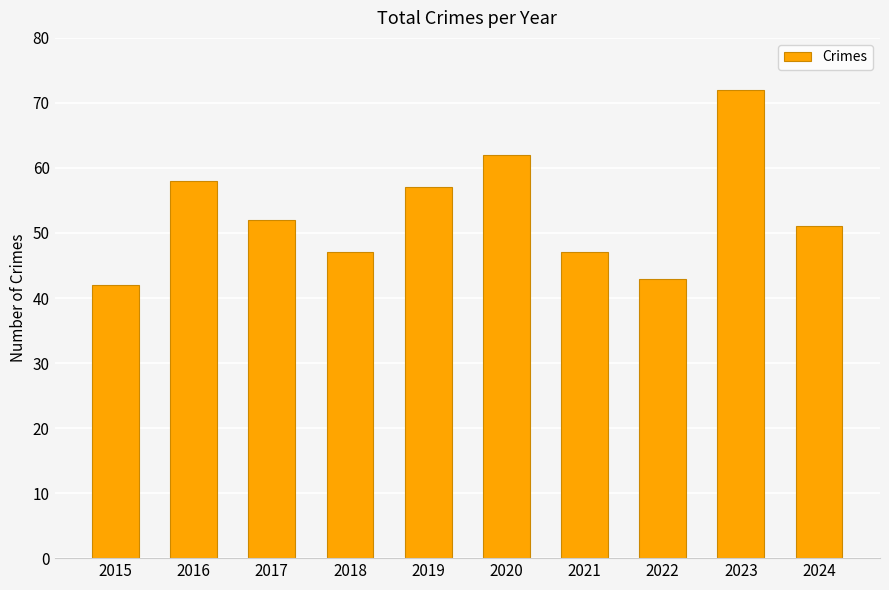

Reading left to right, list all the values displayed in this chart.

2015=42	2016=58	2017=52	2018=47	2019=57	2020=62	2021=47	2022=43	2023=72	2024=51